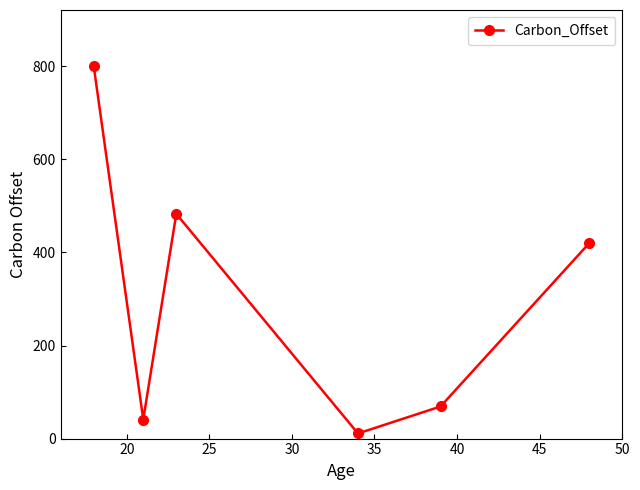

Reading left to right, list all the values displayed in this chart.

801	41	483	11	69	420